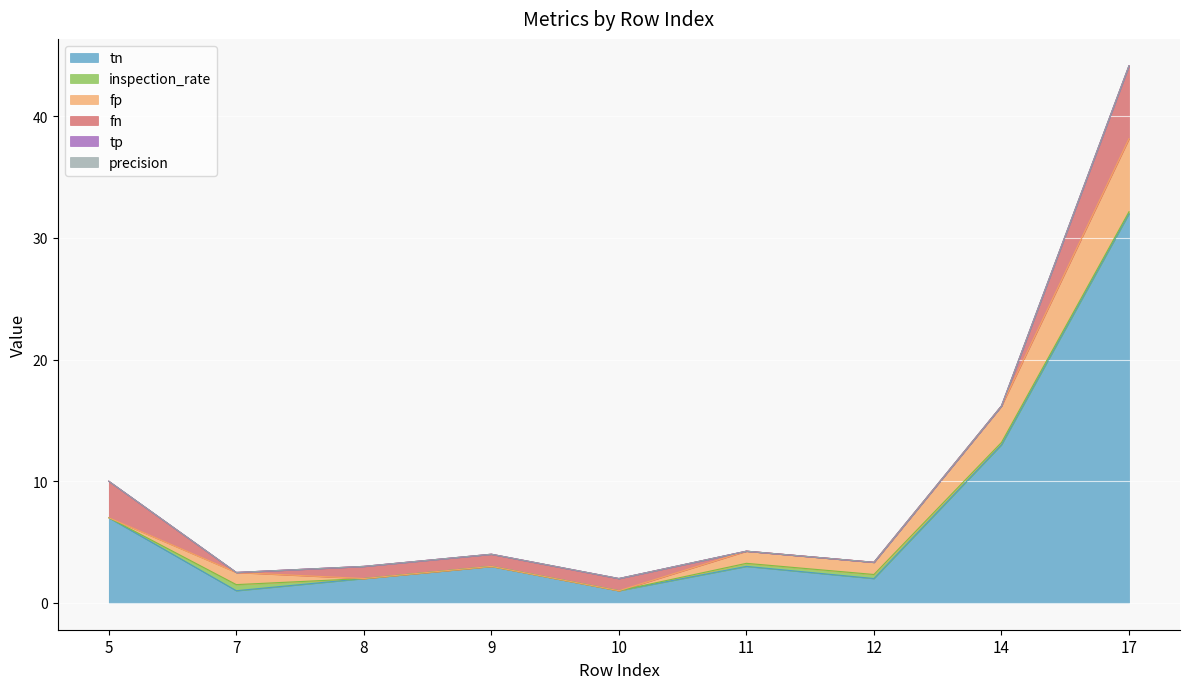

True or false: tp and precision cross at least once.

False